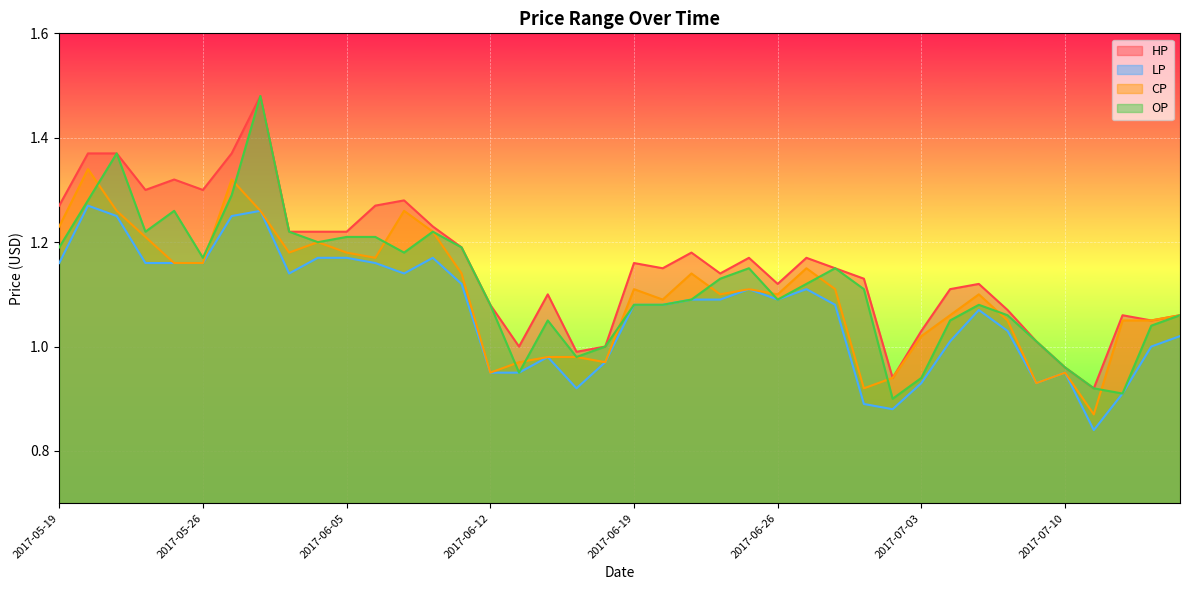

The value of HP at 2017-07-03 is 1.0. True or false?

True